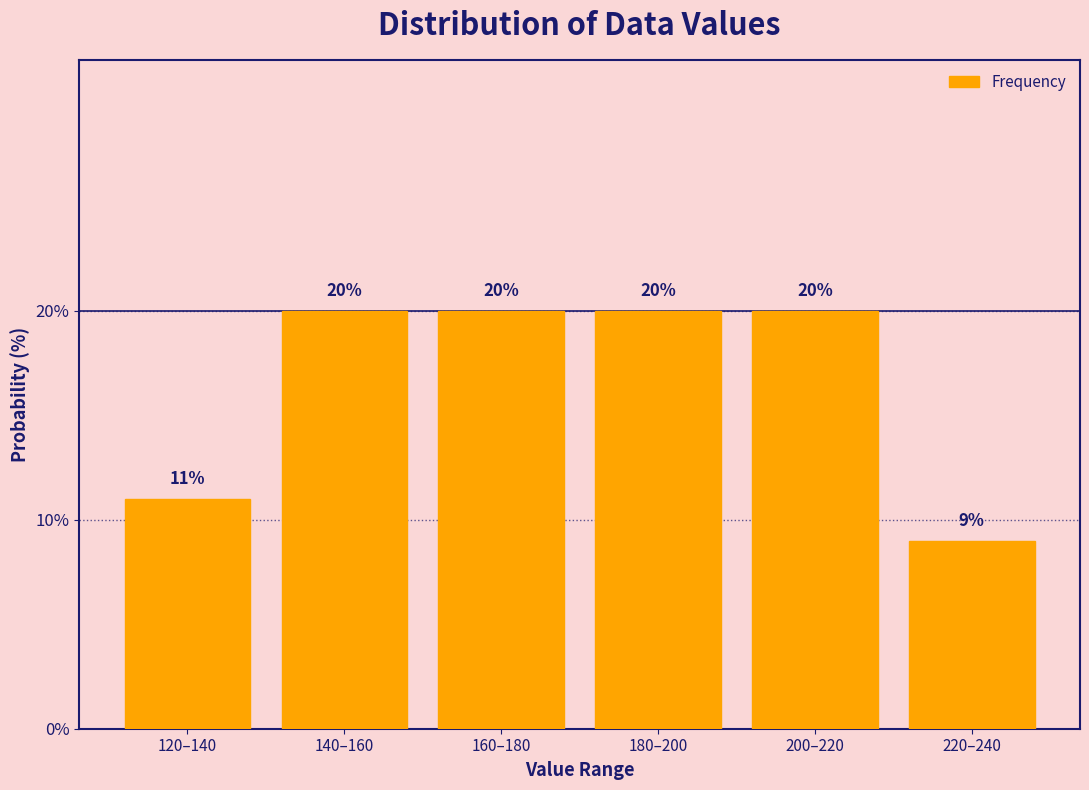

Reading left to right, what are all the values shown in this chart?

120–140=11	140–160=20	160–180=20	180–200=20	200–220=20	220–240=9